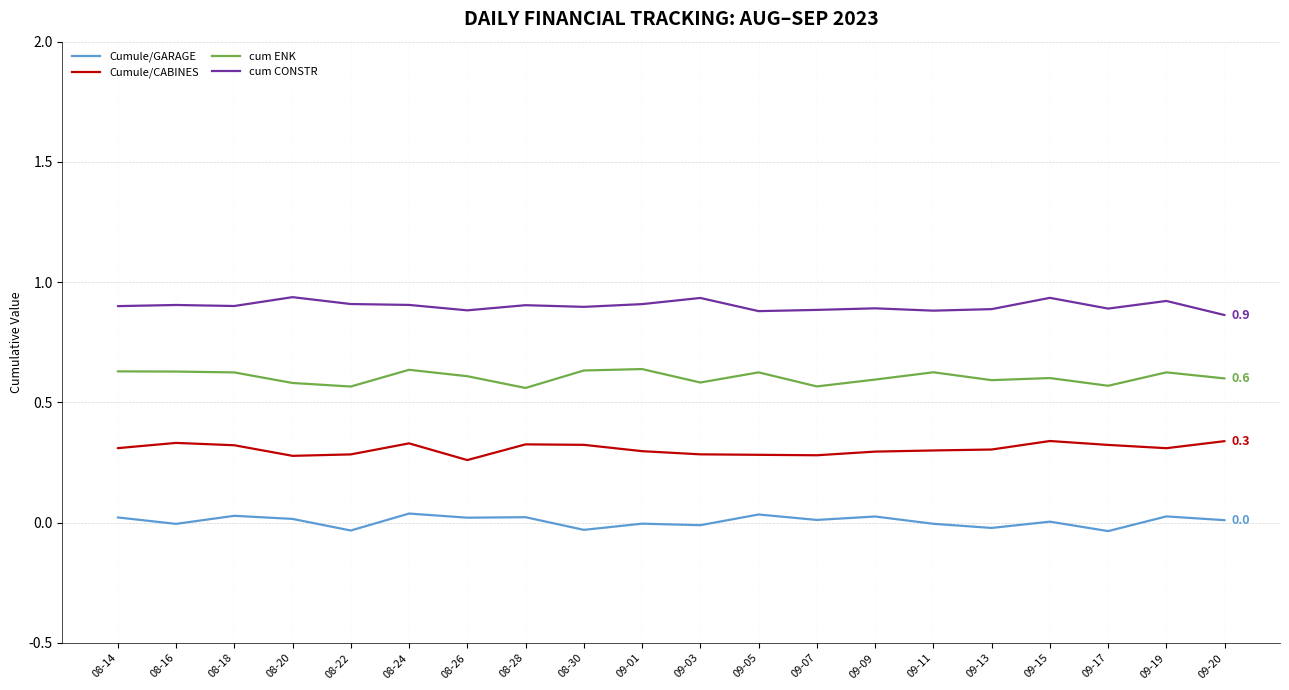

Reading right to left, transcribe all the data shown in this chart.

Cumule/GARAGE: 0.0	0.0	-0.0	0.0	-0.0	-0.0	0.0	0.0	0.0	-0.0	-0.0	-0.0	0.0	0.0	0.0	-0.0	0.0	0.0	-0.0	0.0
Cumule/CABINES: 0.3	0.3	0.3	0.3	0.3	0.3	0.3	0.3	0.3	0.3	0.3	0.3	0.3	0.3	0.3	0.3	0.3	0.3	0.3	0.3
cum ENK: 0.6	0.6	0.6	0.6	0.6	0.6	0.6	0.6	0.6	0.6	0.6	0.6	0.6	0.6	0.6	0.6	0.6	0.6	0.6	0.6
cum CONSTR: 0.9	0.9	0.9	0.9	0.9	0.9	0.9	0.9	0.9	0.9	0.9	0.9	0.9	0.9	0.9	0.9	0.9	0.9	0.9	0.9